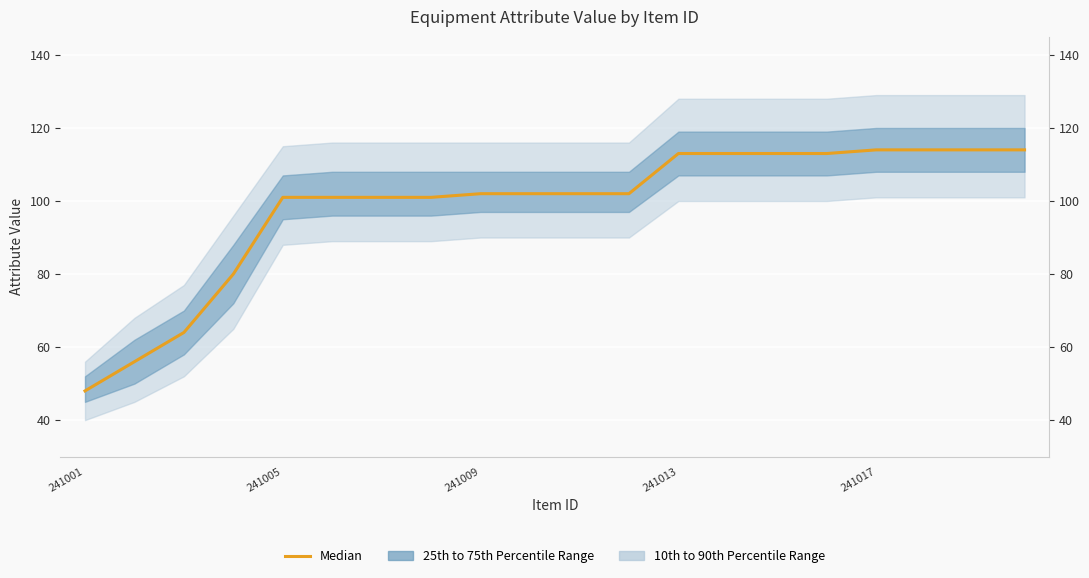

What is the approximate value at 19, to the nearest 5?

115